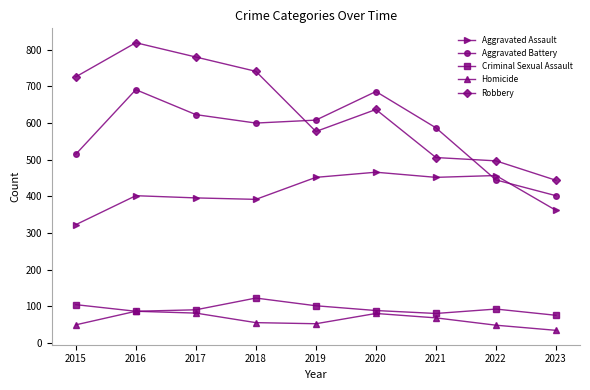

What are all the series names shown in the legend?

Aggravated Assault, Aggravated Battery, Criminal Sexual Assault, Homicide, Robbery